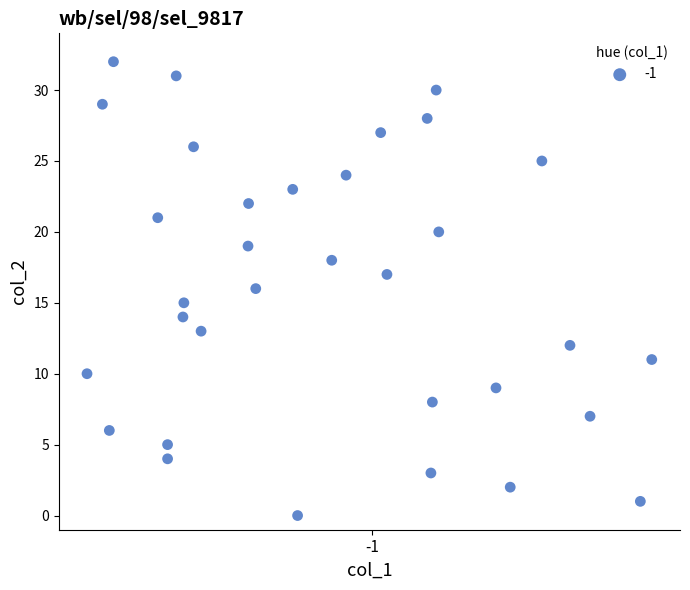

What is the range of Y values (max minus min)?

32